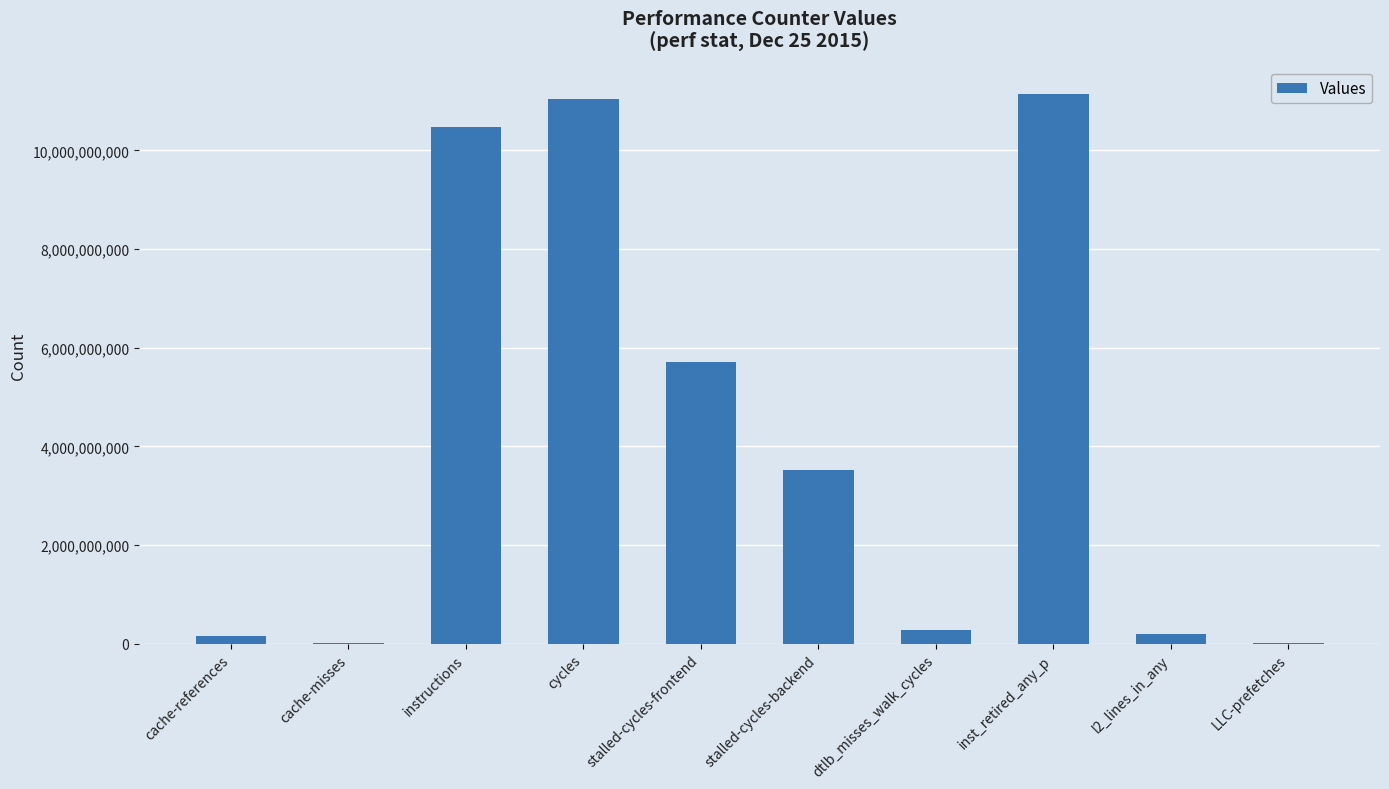

Which has a higher value, stalled-cycles-frontend or cache-misses?

stalled-cycles-frontend